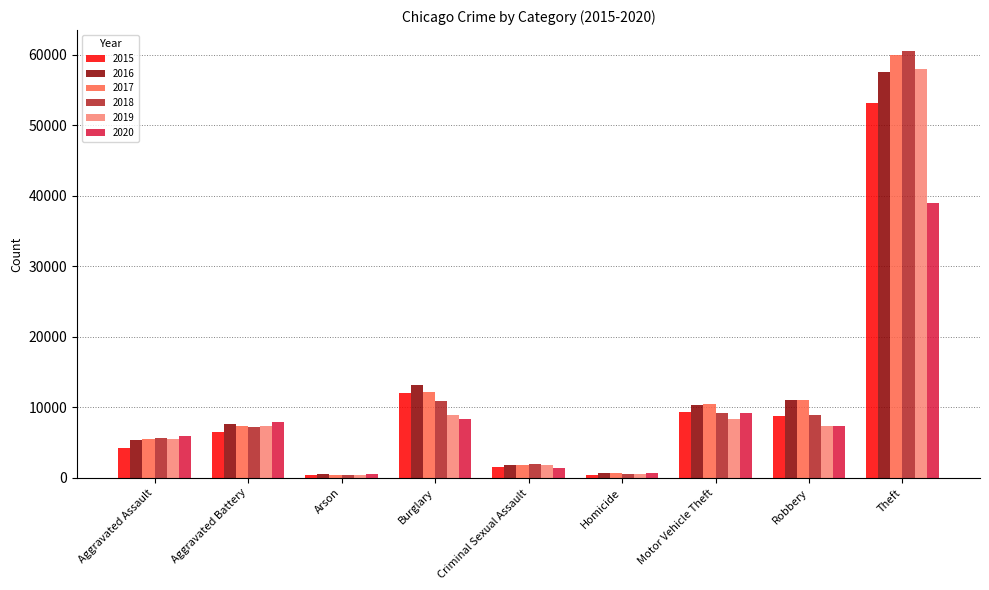

Which category has the highest value in the 2016 series?

Theft